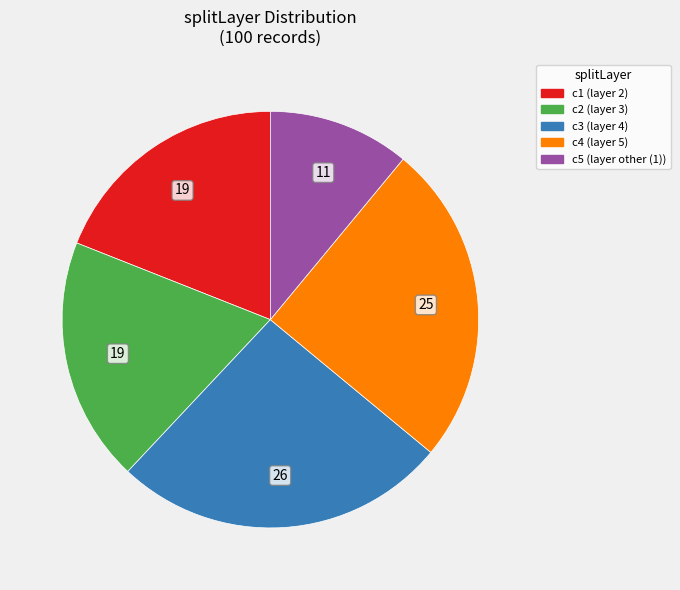

Does any single category account for the majority?

No